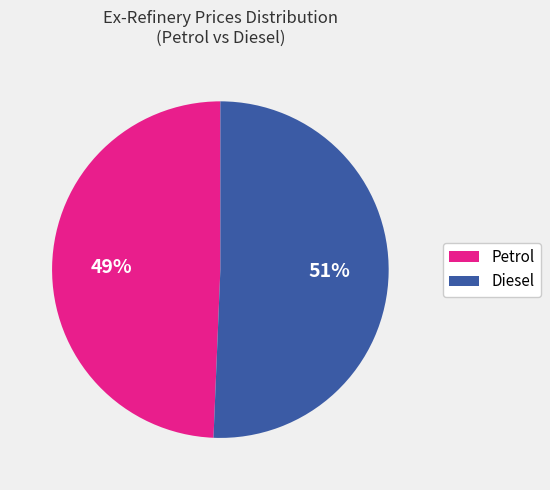

To the nearest percent, what is the average slice percentage?

50%